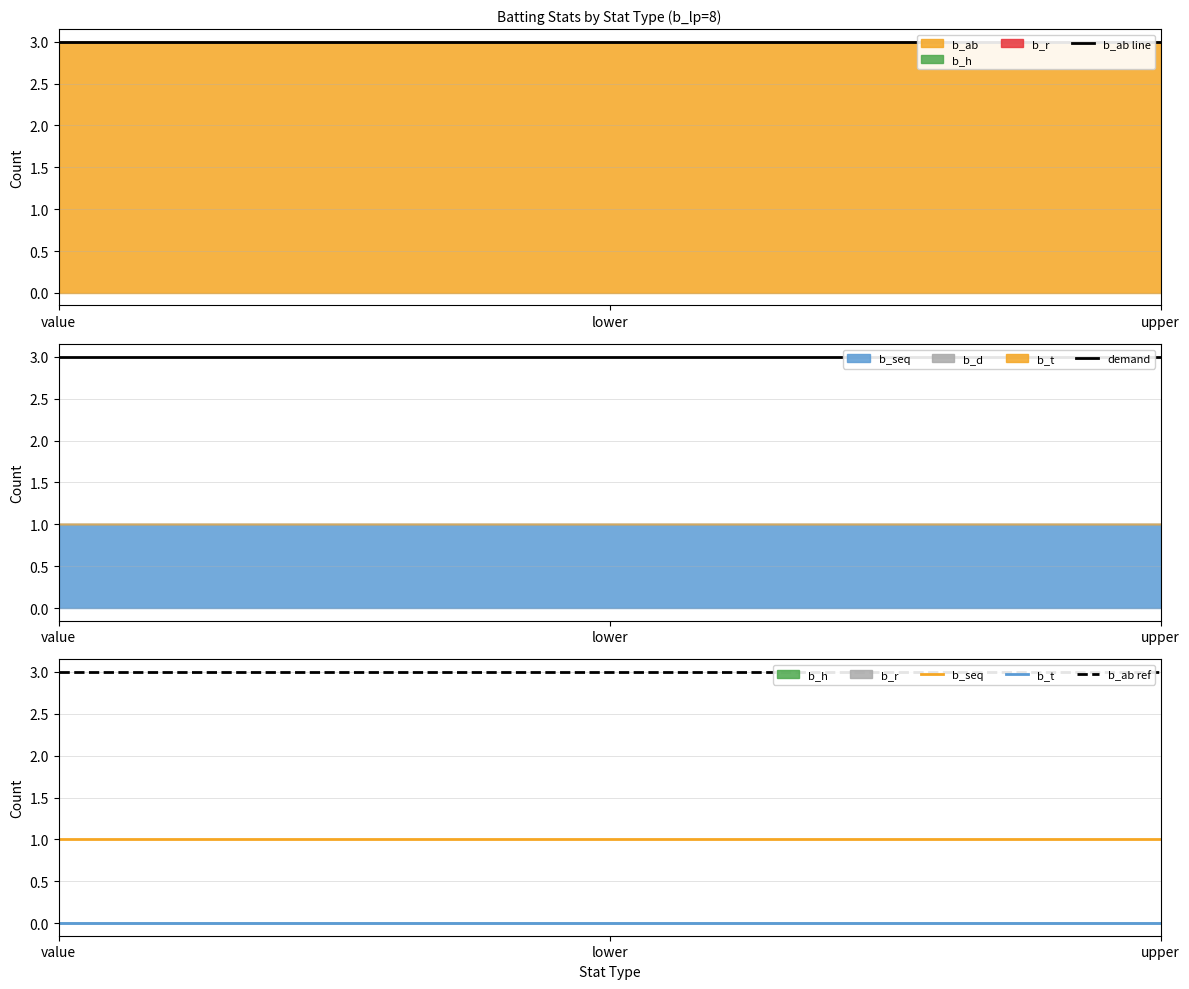

Between lower and upper, which is larger?

lower